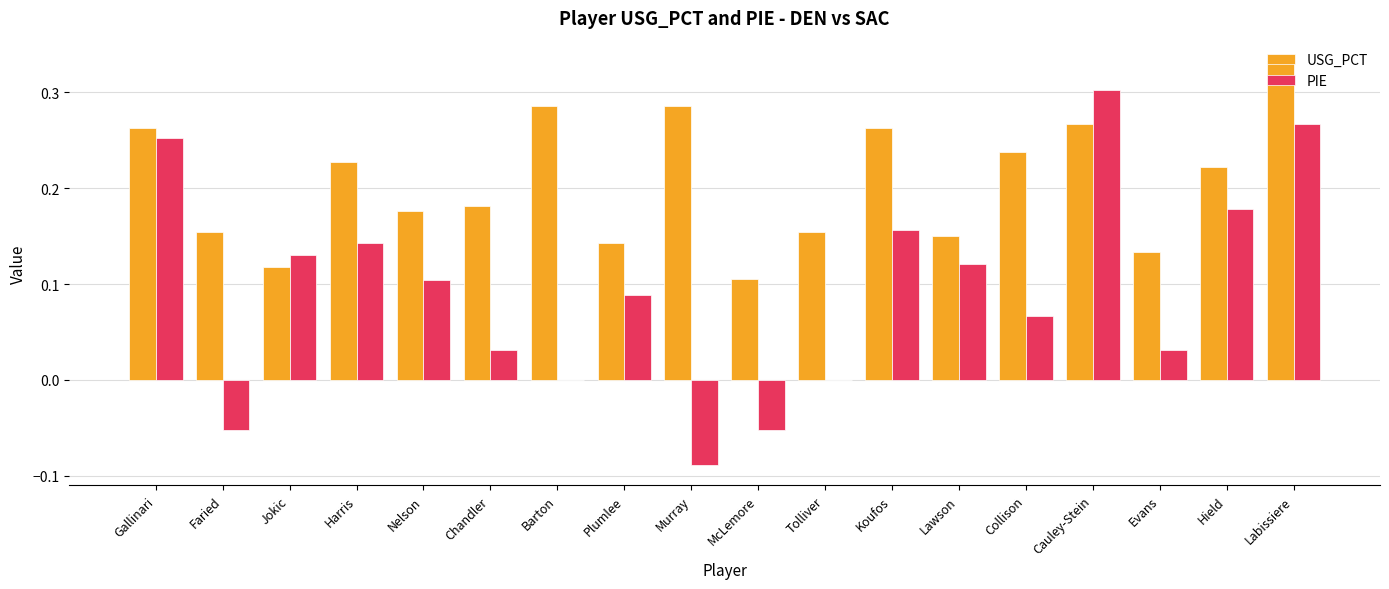

At which category does the chart reach its peak across all series?

Labissiere